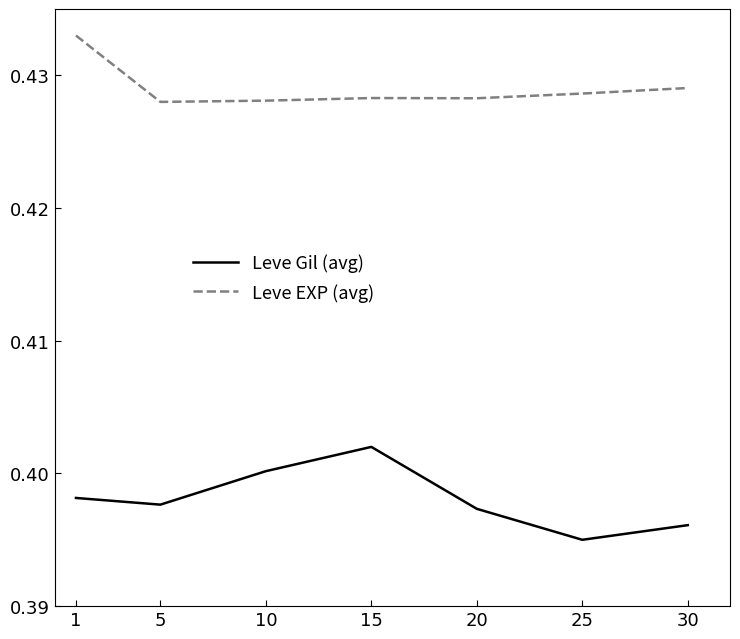

Is it true that Leve EXP (avg) equals 0.4 at 1?

True